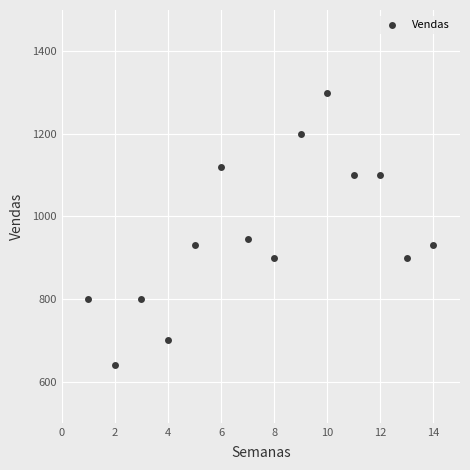

What is the range of Y values (max minus min)?

660